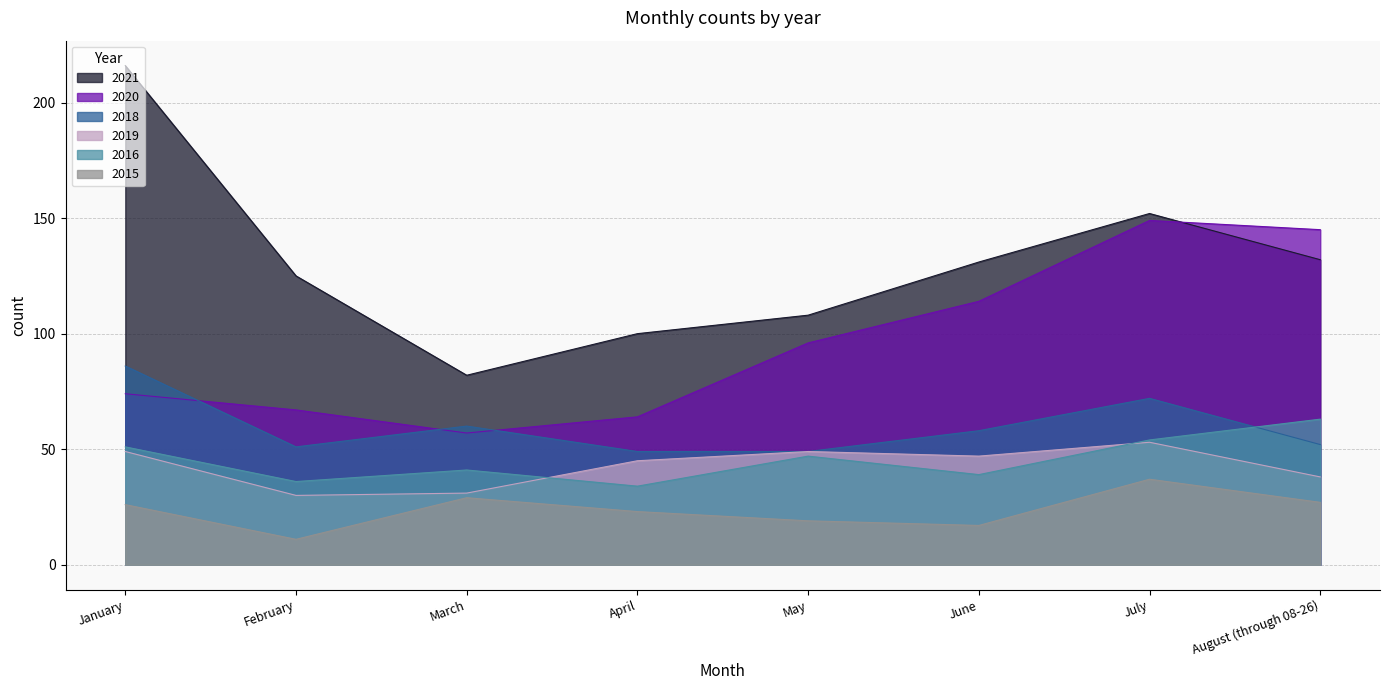

Reading left to right, list all the values displayed in this chart.

2021: January=216	February=125	March=82	April=100	May=108	June=131	July=152	August (through 08-26)=132
2020: January=74	February=67	March=57	April=64	May=96	June=114	July=149	August (through 08-26)=145
2018: January=86	February=51	March=60	April=49	May=49	June=58	July=72	August (through 08-26)=52
2019: January=49	February=30	March=31	April=45	May=49	June=47	July=53	August (through 08-26)=38
2016: January=51	February=36	March=41	April=34	May=47	June=39	July=54	August (through 08-26)=63
2015: January=26	February=11	March=29	April=23	May=19	June=17	July=37	August (through 08-26)=27